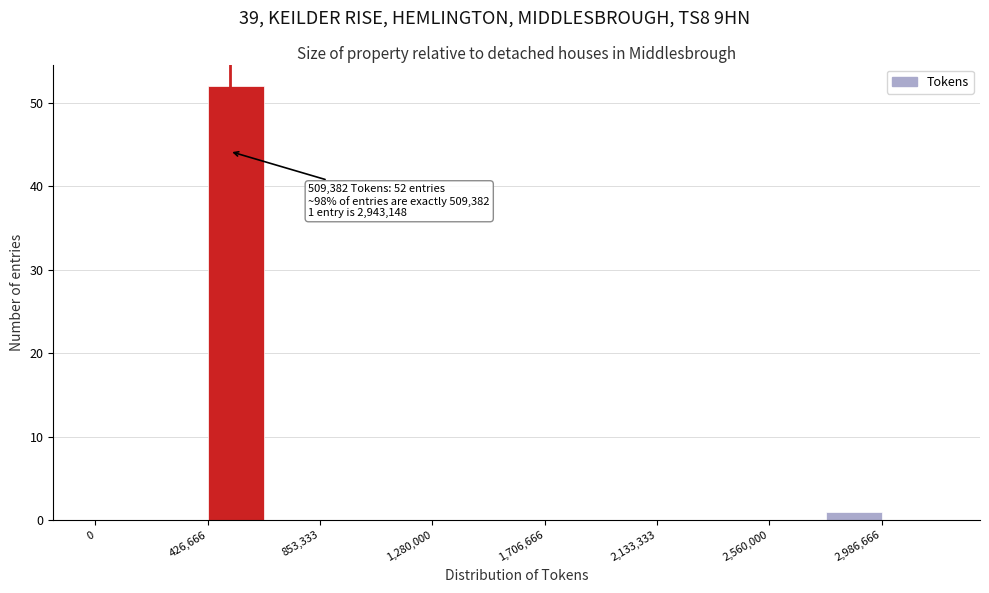

Over which range of the x-axis is the bar tallest?

450000 to 650000